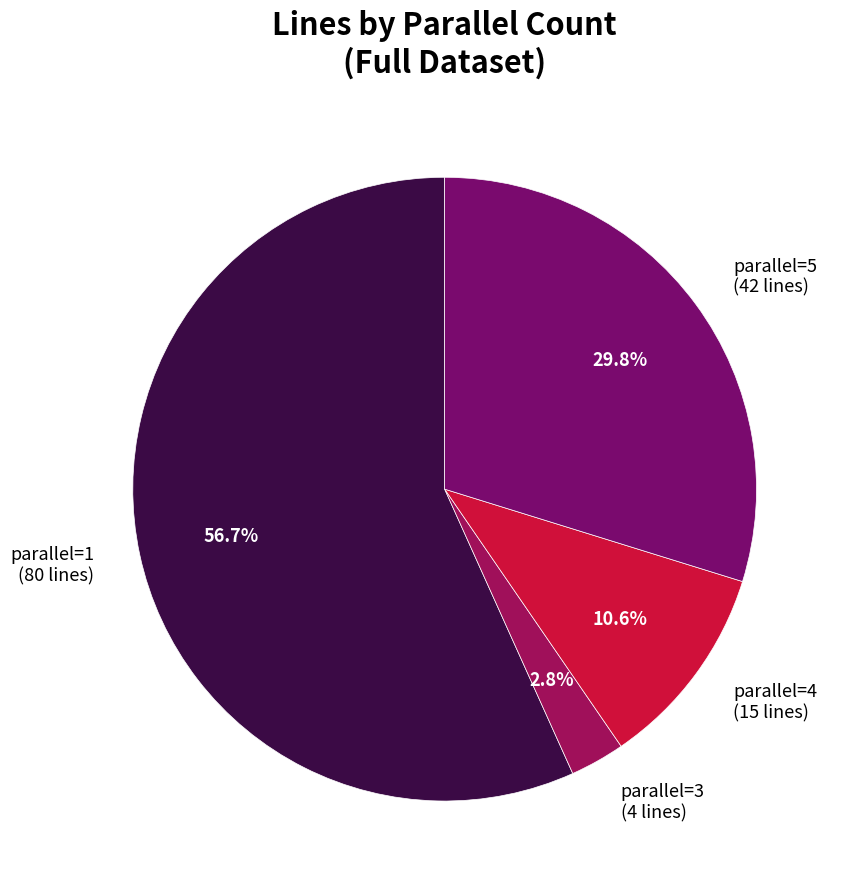

How many slices are in this pie chart?

4